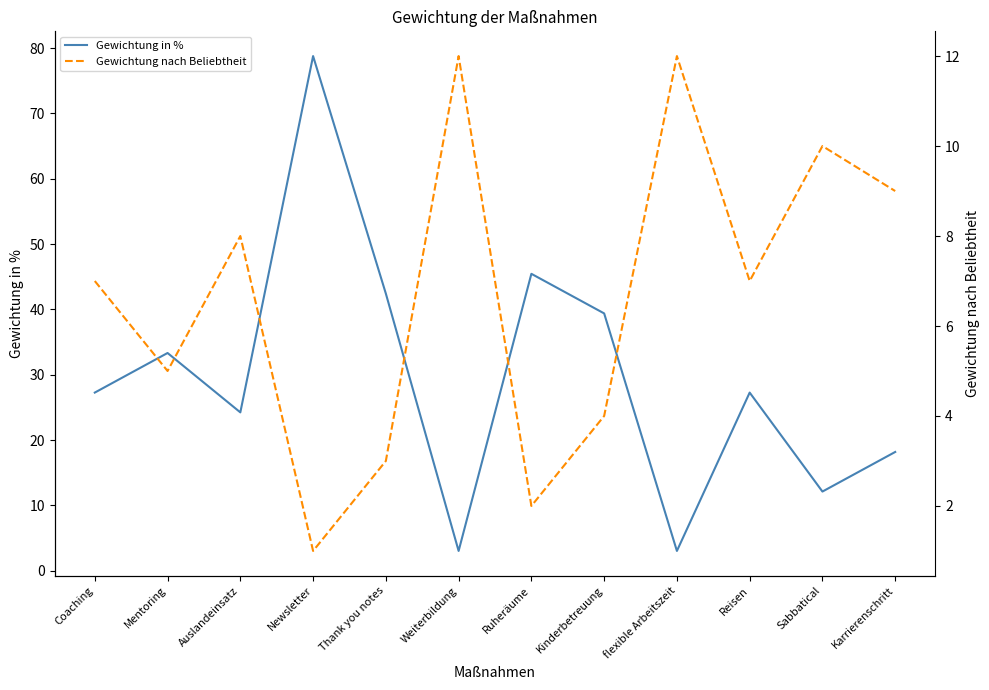

Rank the series by their maximum value, from highest to lowest.

Gewichtung in %, Gewichtung nach Beliebtheit